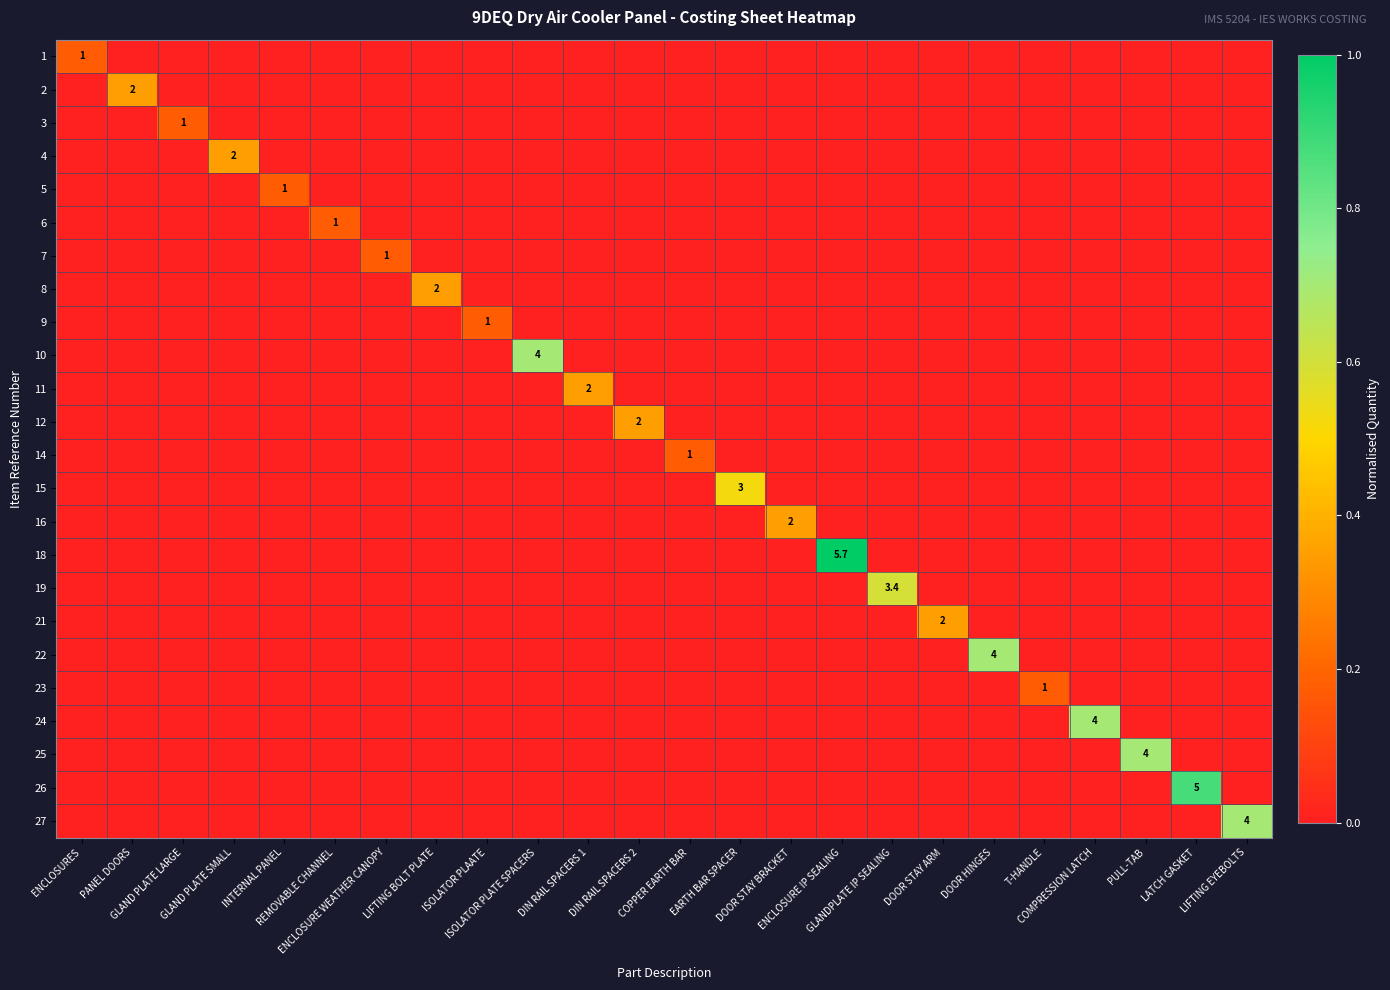

At ISOLATOR PLATE SPACERS, list the series in order from smallest to largest.

1, 2, 3, 4, 5, 6, 7, 8, 9, 11, 12, 14, 15, 16, 18, 19, 21, 22, 23, 24, 25, 26, 27, 10